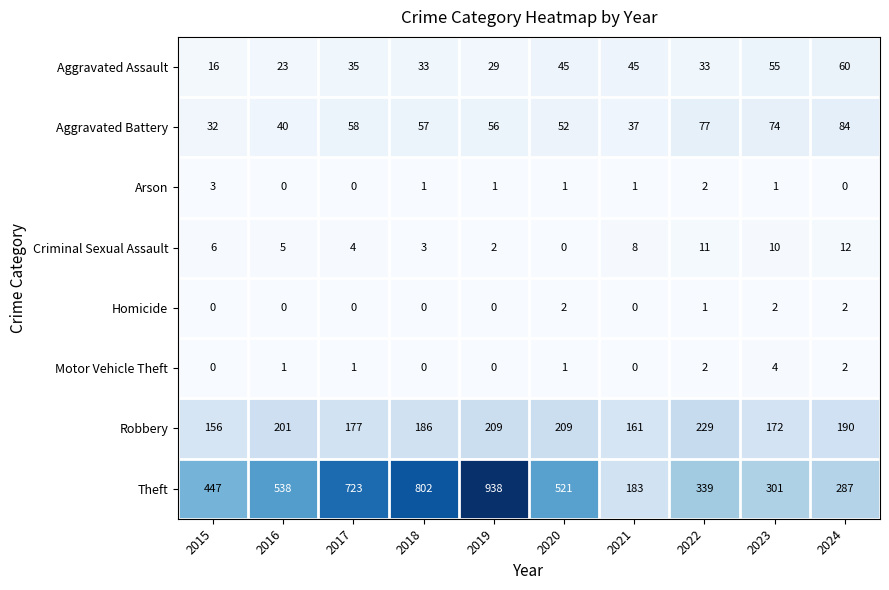

Which series has the largest total across all categories?

Theft